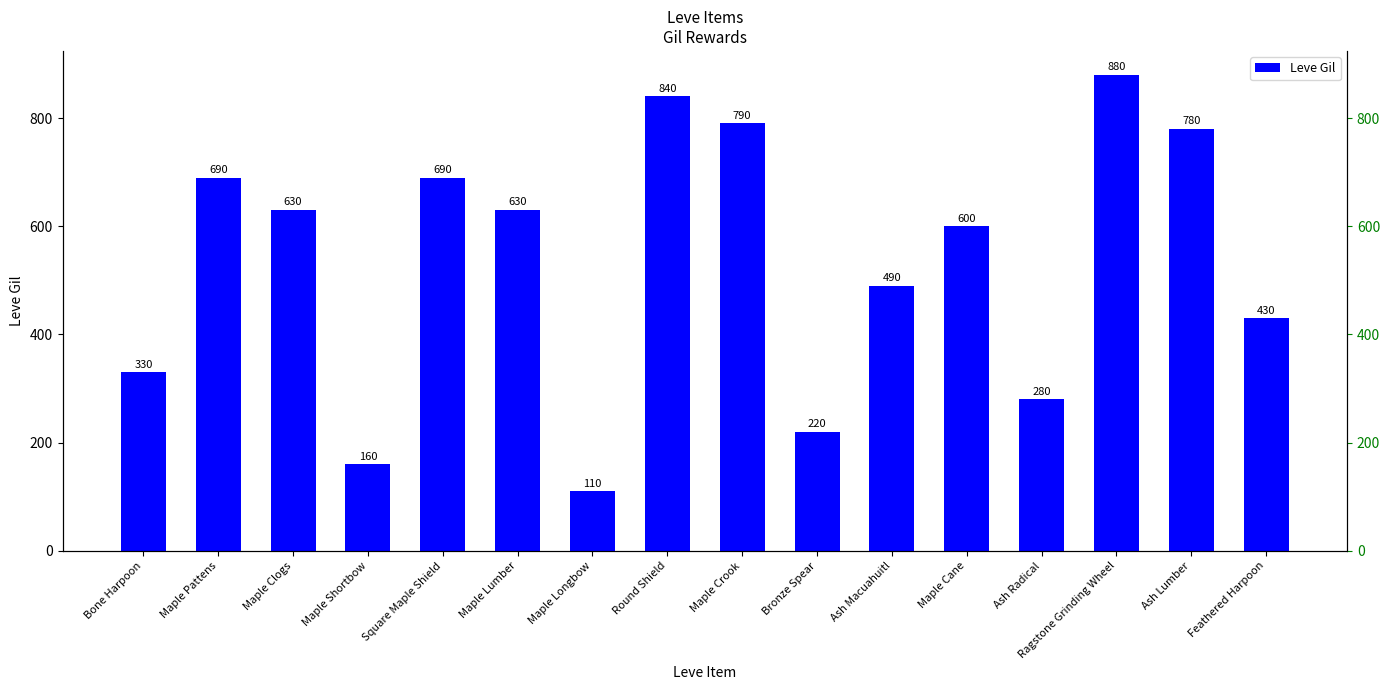

Reading left to right, transcribe all the data shown in this chart.

Bone Harpoon=330	Maple Pattens=690	Maple Clogs=630	Maple Shortbow=160	Square Maple Shield=690	Maple Lumber=630	Maple Longbow=110	Round Shield=840	Maple Crook=790	Bronze Spear=220	Ash Macuahuitl=490	Maple Cane=600	Ash Radical=280	Ragstone Grinding Wheel=880	Ash Lumber=780	Feathered Harpoon=430